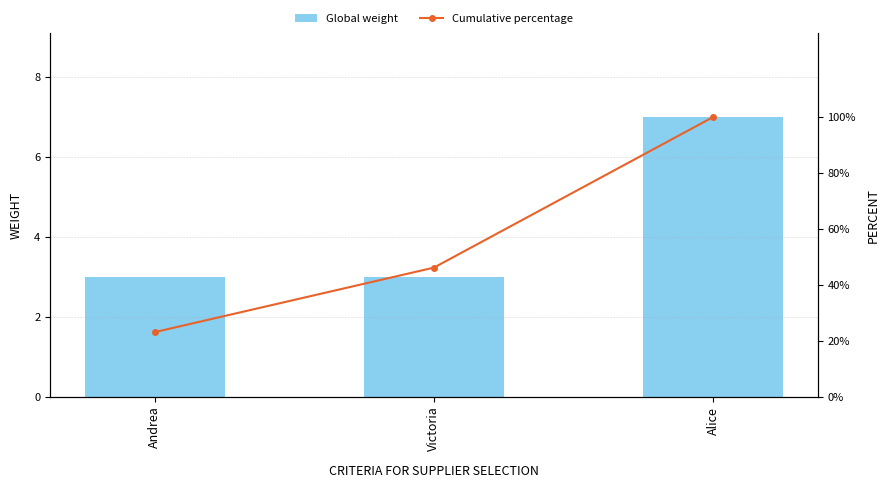

What is the smallest value displayed?

3.0